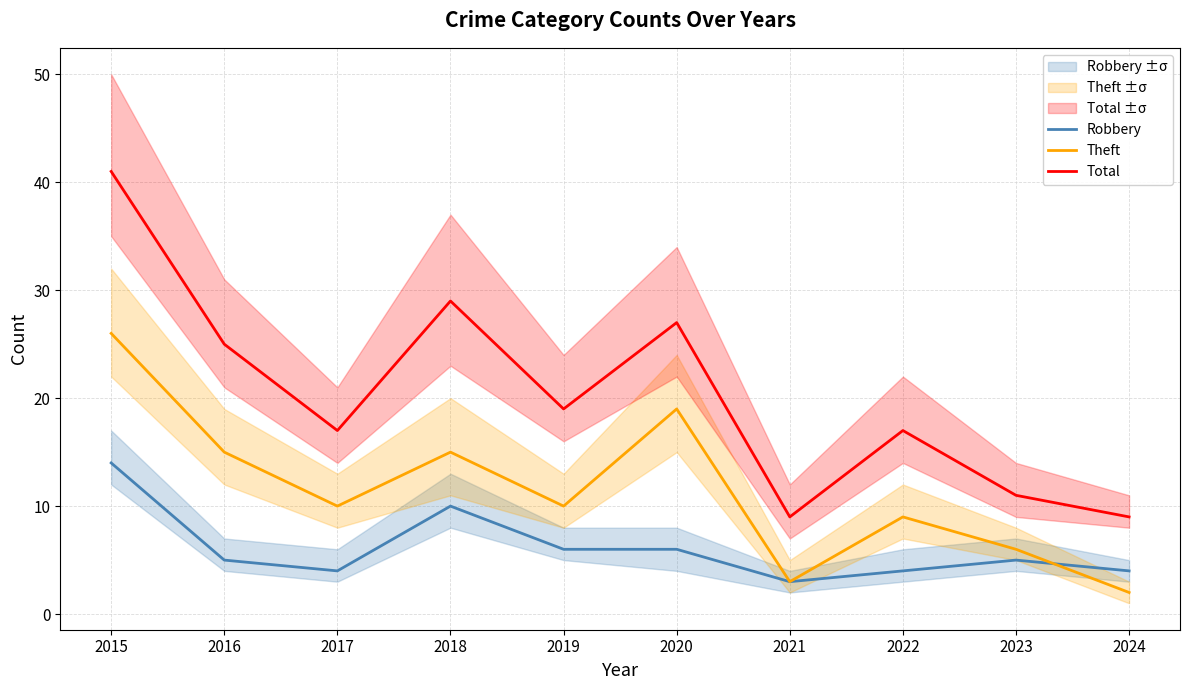

Read the Total value at 2017.

17